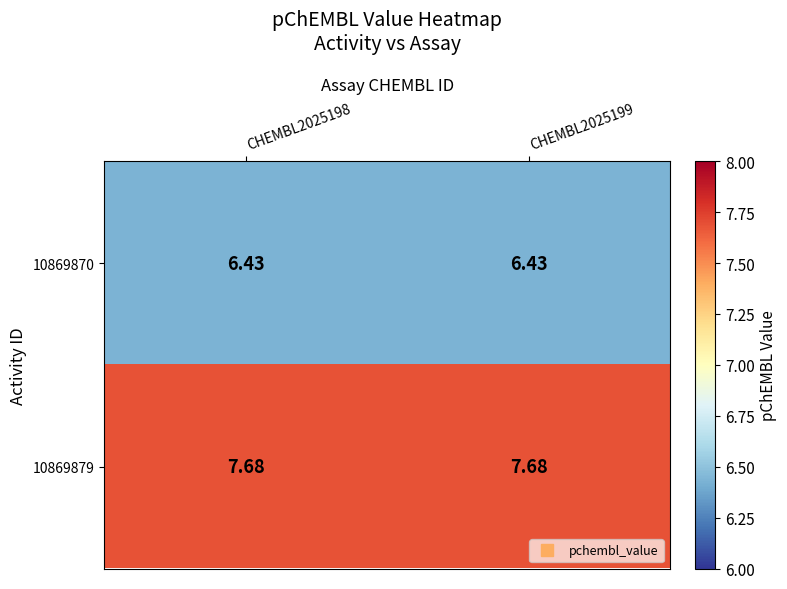

Is the value of 10869879 at CHEMBL2025199 greater than the value of 10869870 at CHEMBL2025199?

Yes